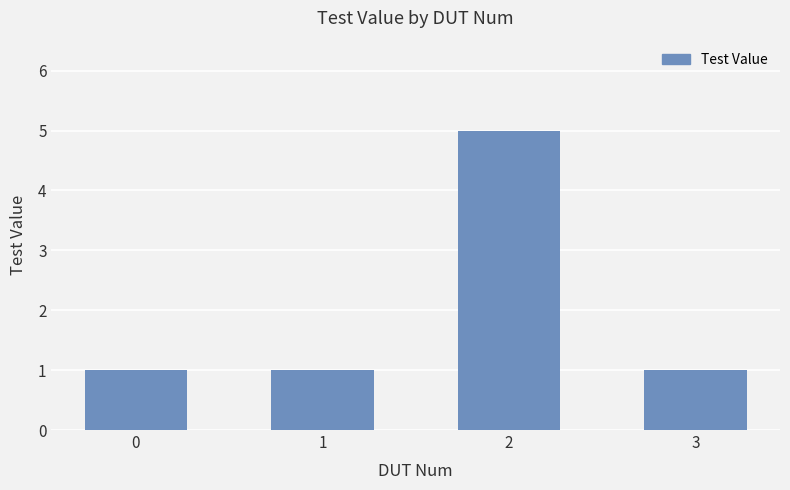

Does the chart contain any negative values?

No